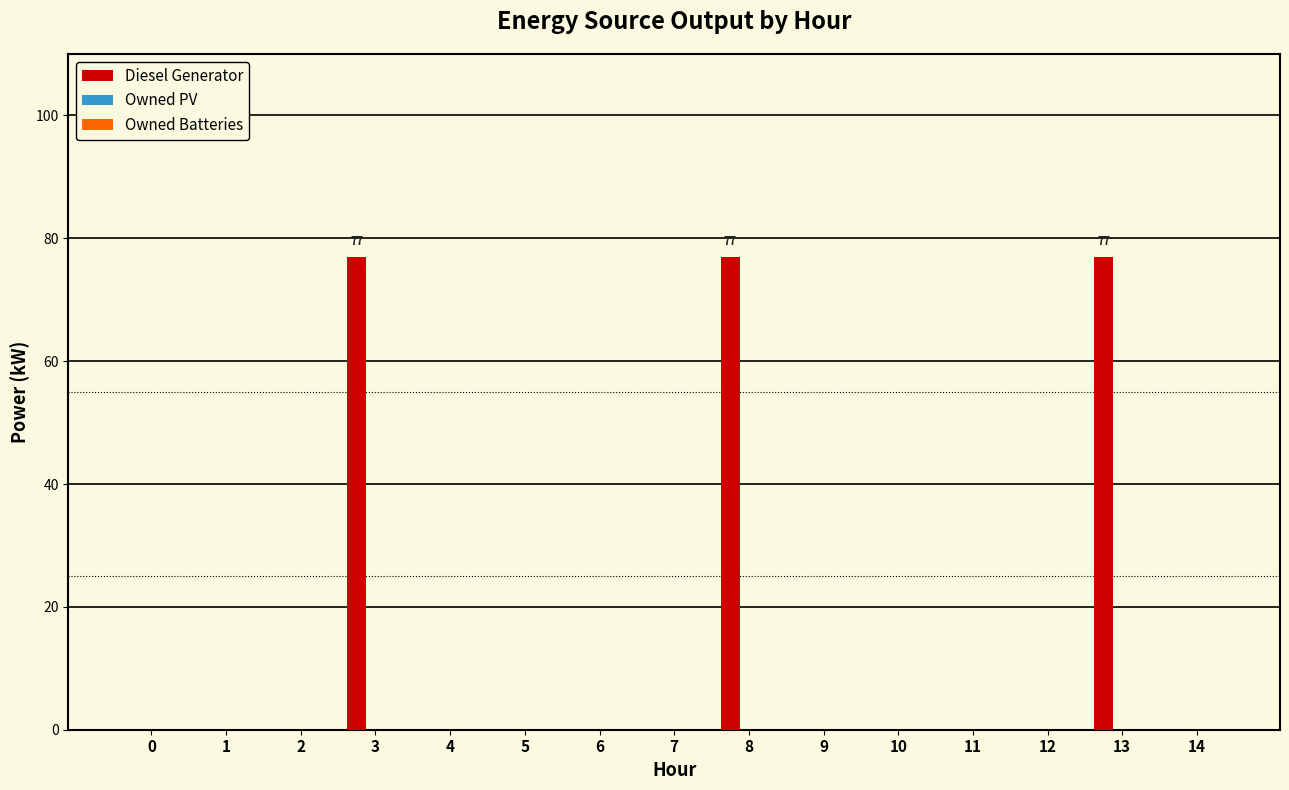

Reading right to left, extract all data points from this chart.

14=0	13=77	12=0	11=0	10=0	9=0	8=77	7=0	6=0	5=0	4=0	3=77	2=0	1=0	0=0